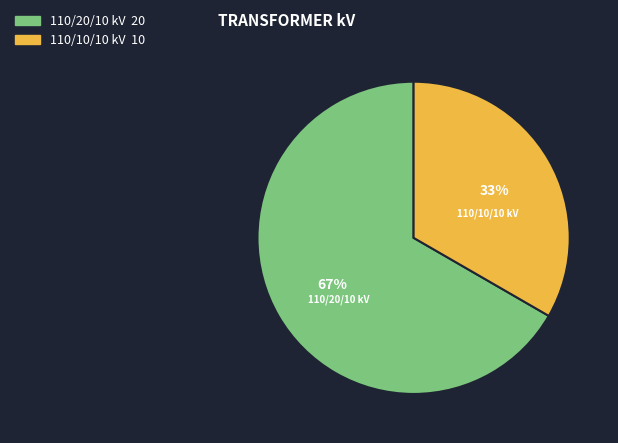

Does any single category account for the majority?

Yes